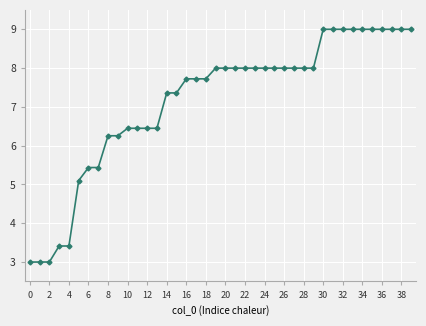

What is the value of the 31st point from the left?

9.0